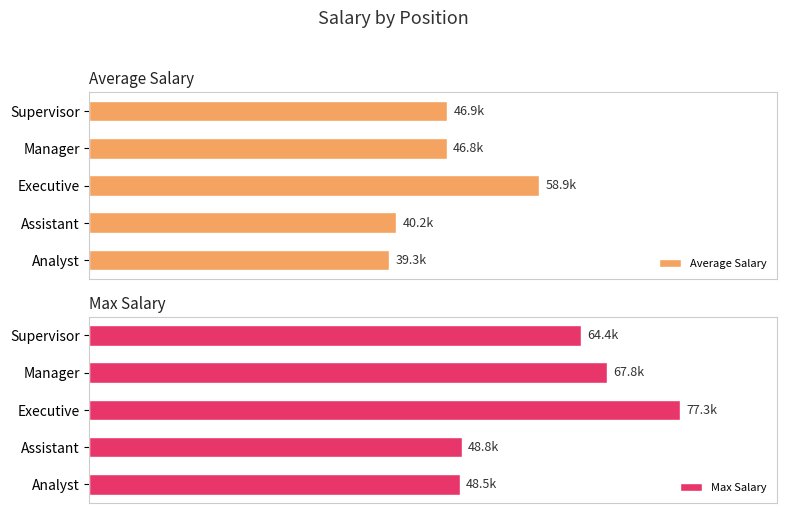

What value does the Average Salary series have at Analyst?

39270.6